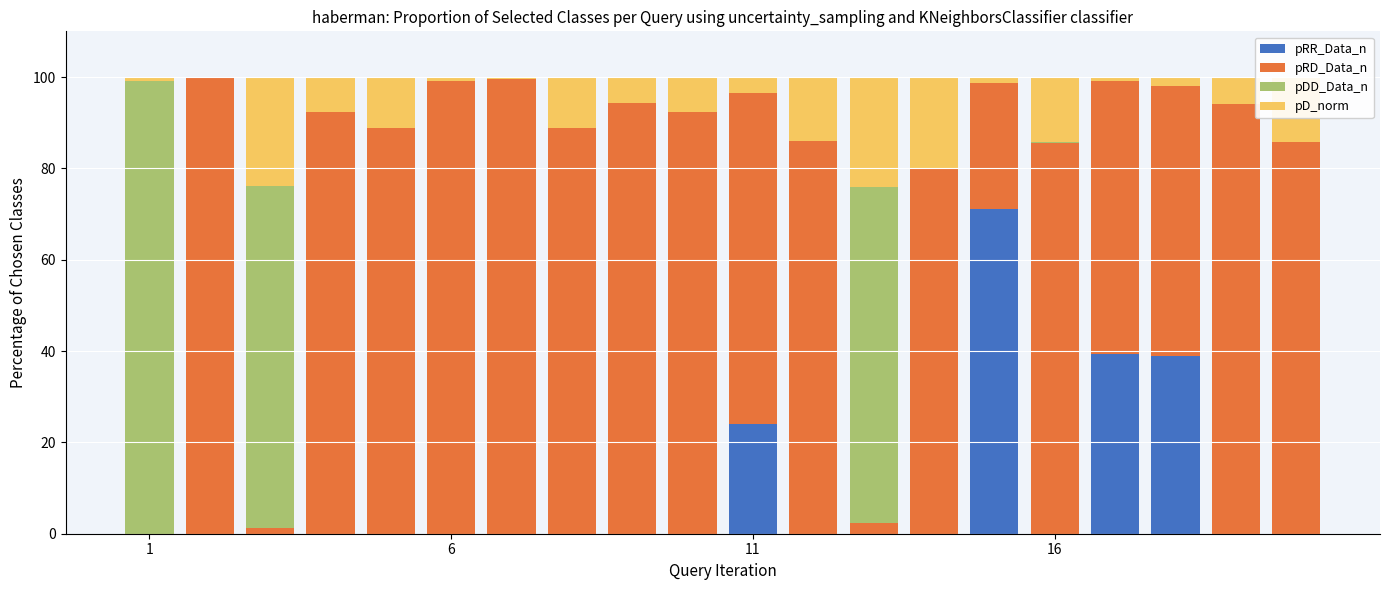

What is the sum of all pRR_Data_n values?

173.3